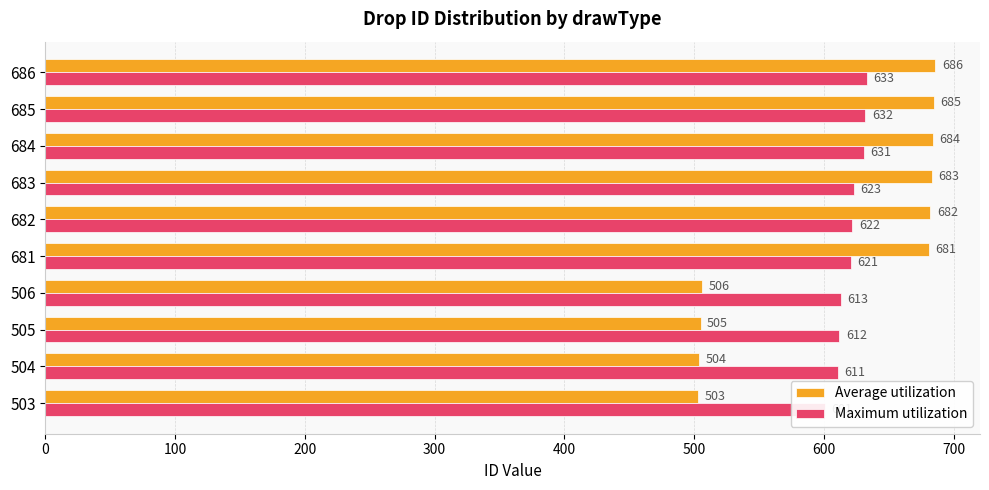

What is the value of the Maximum utilization bar at the 3rd from the left?

612